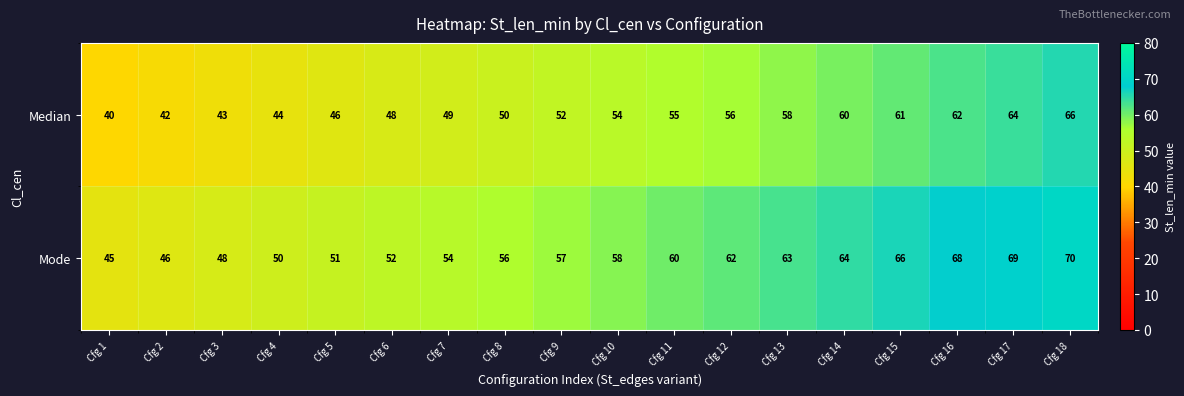

Which series has the largest total across all categories?

Mode